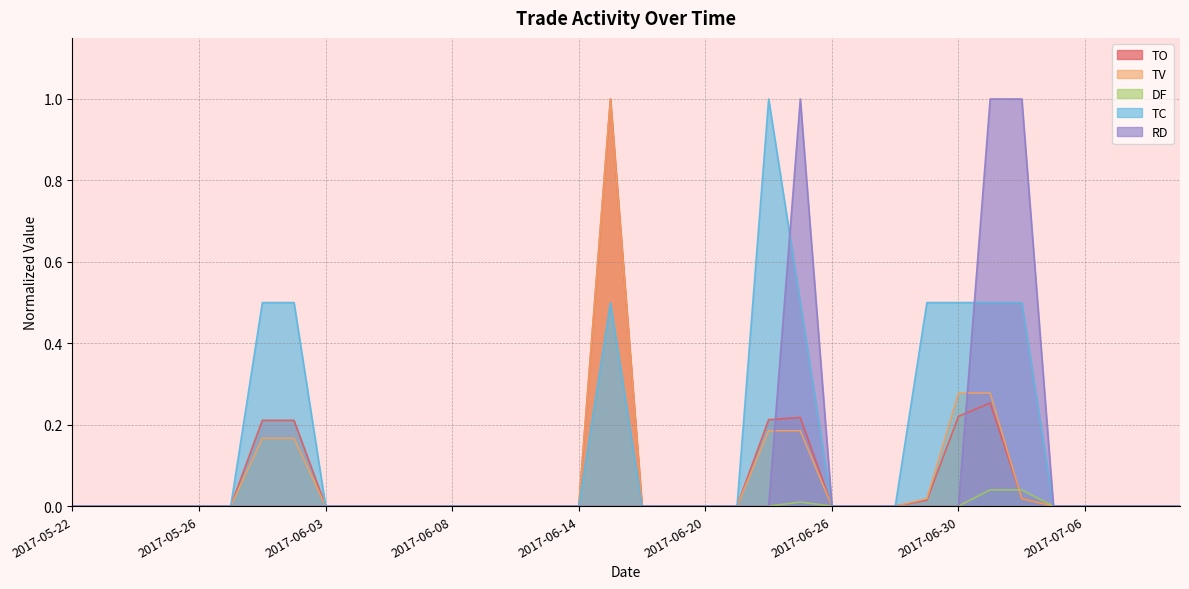

At 2017-06-12, list the series in order from smallest to largest.

TO, TV, DF, TC, RD